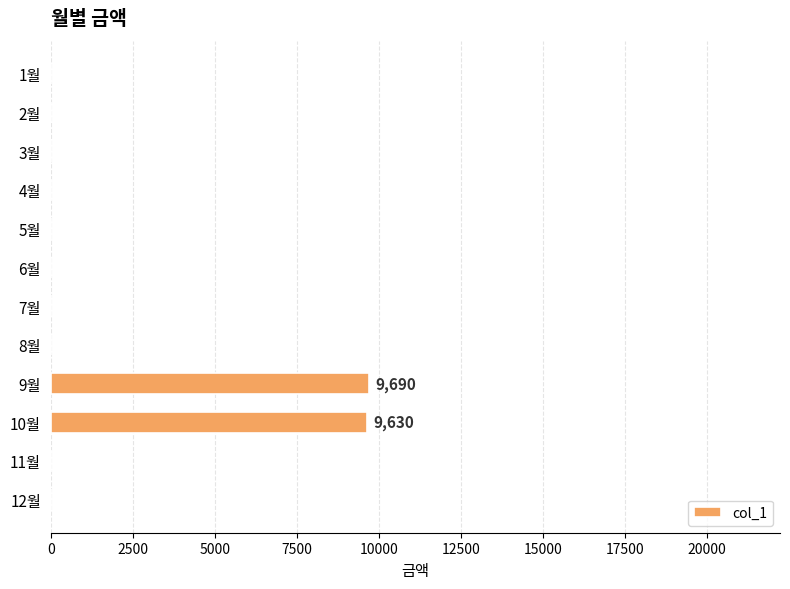

What is the maximum value shown in the chart?

9690